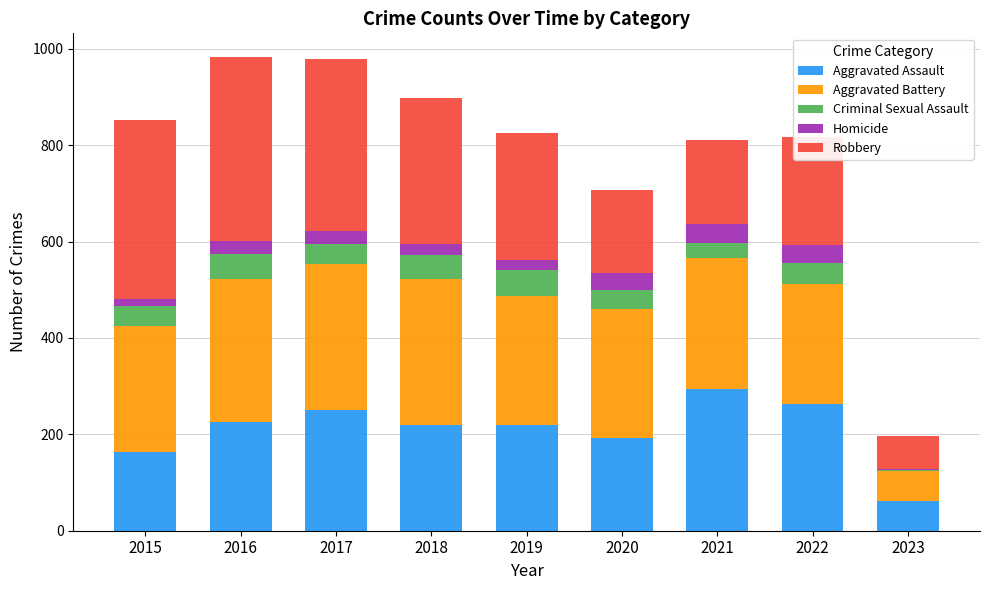

What is the maximum value for Aggravated Assault?

295